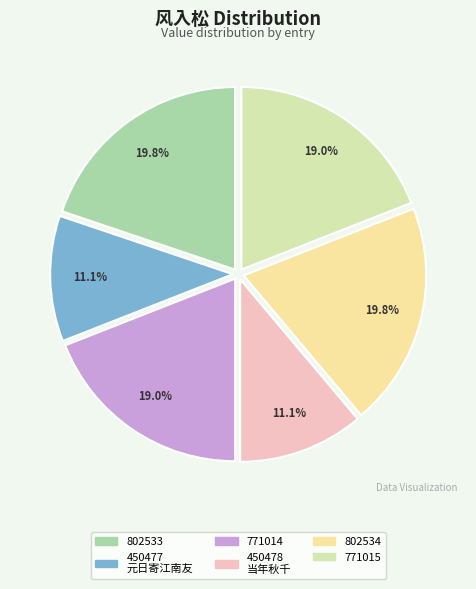

Is there a majority slice in this chart?

No